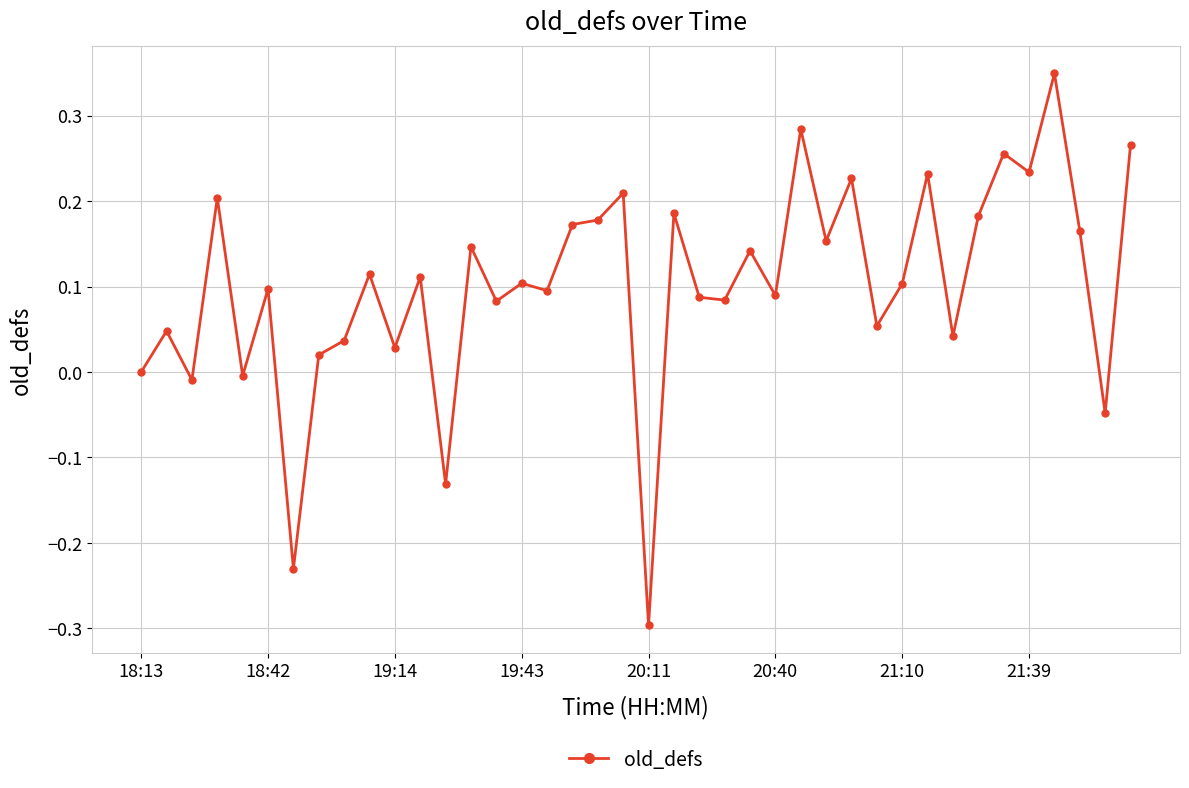

What is the smallest value displayed?

-0.3